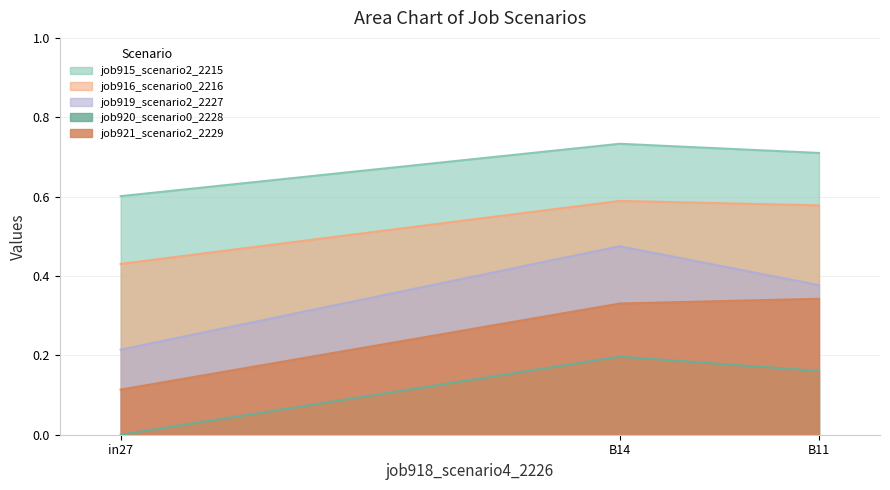

How many lines are shown in the chart?

5